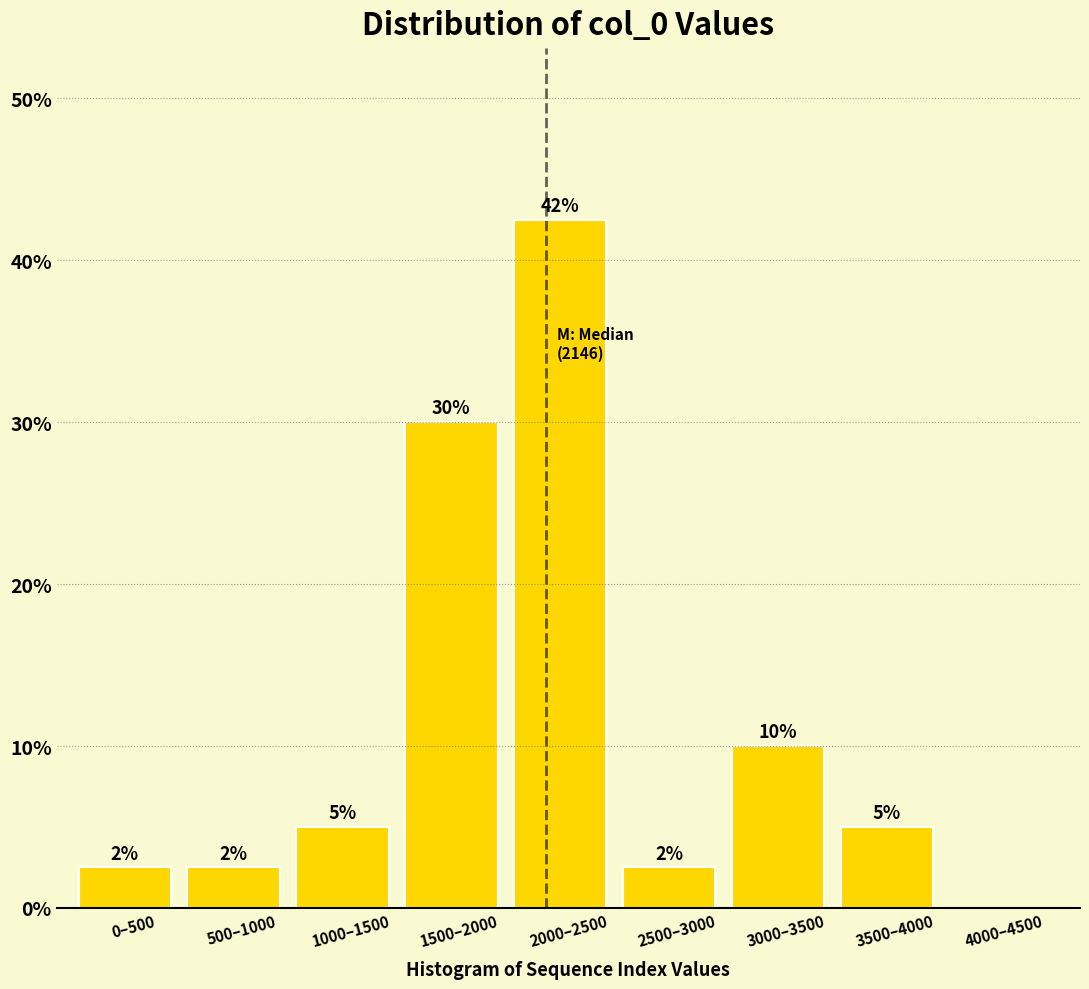

Which label corresponds to the largest value in the chart?

2000–2500